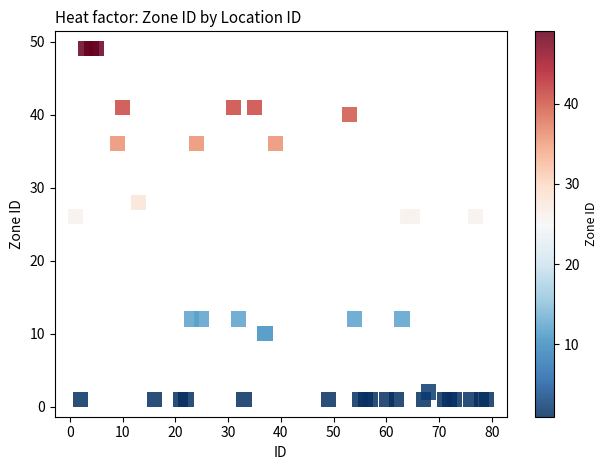

What is the range of Y values (max minus min)?

48